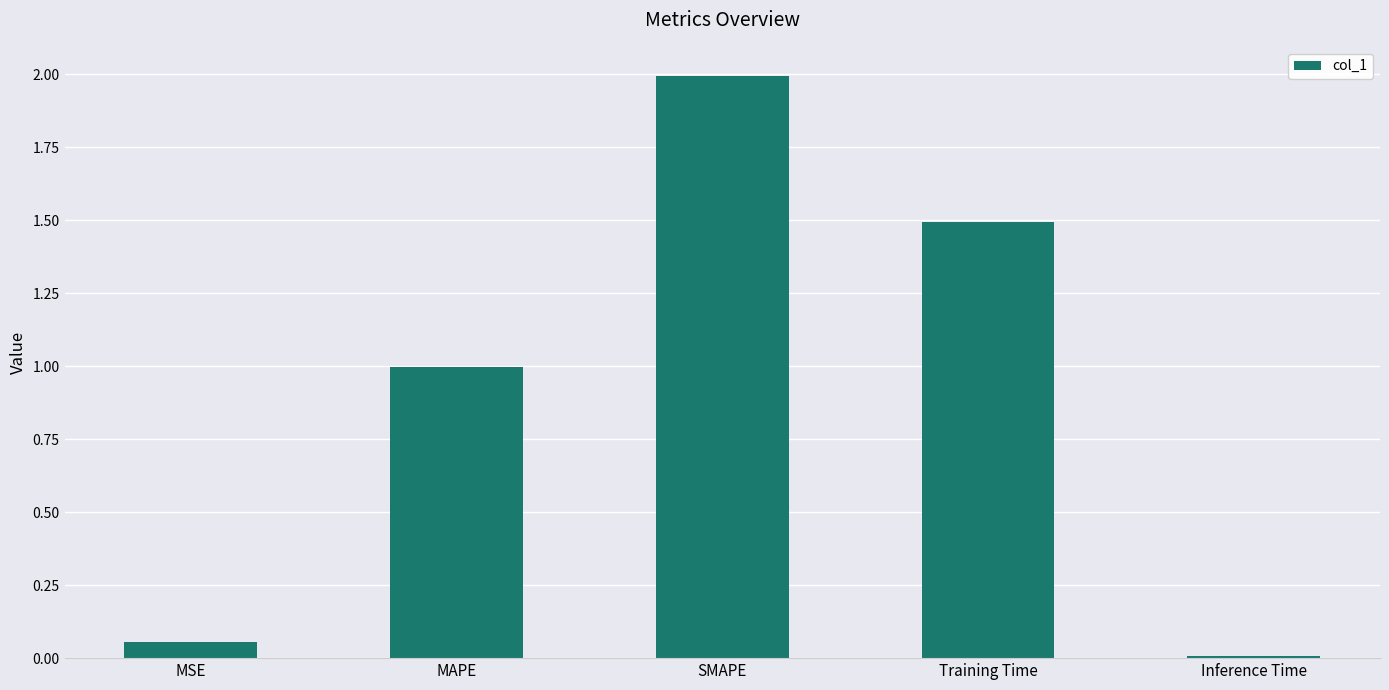

Rank the categories by value from lowest to highest.

Inference Time, MSE, MAPE, Training Time, SMAPE